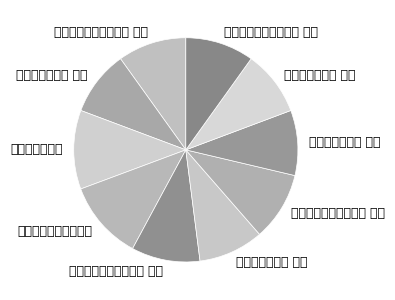

Which slice is the smallest?

孙莘老寄墨四首 其一